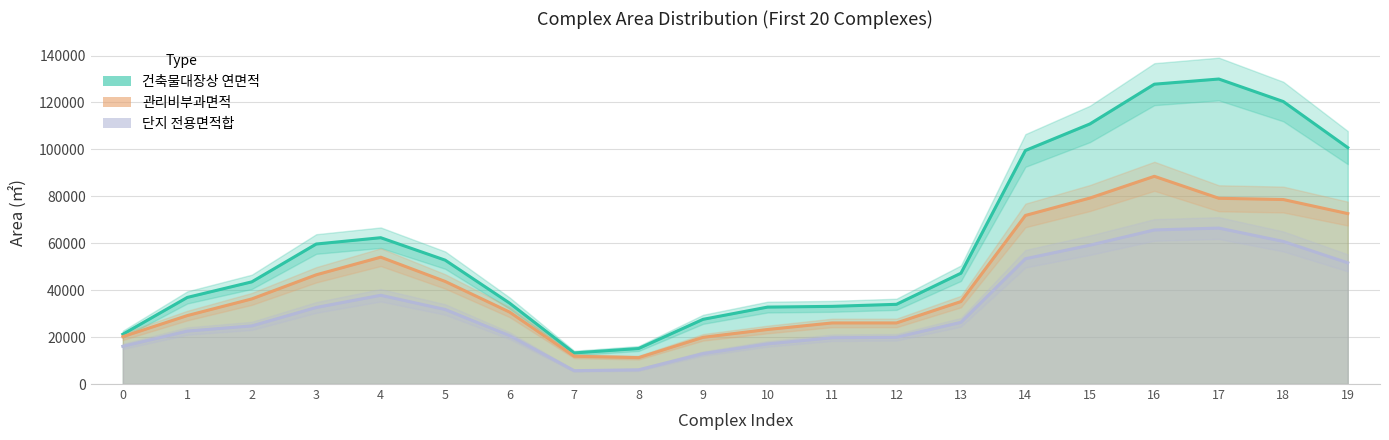

What is the minimum value shown in the chart?

3754.9